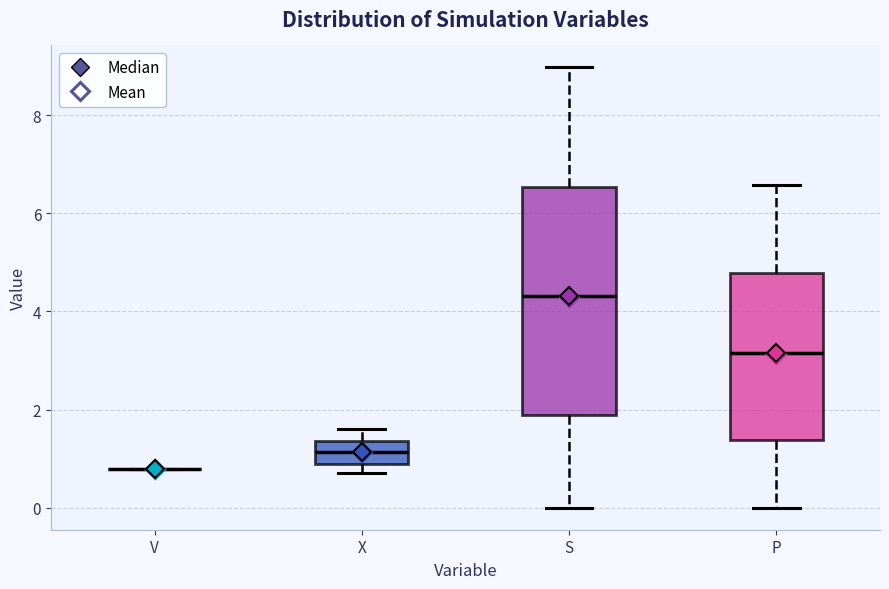

Which box is the tallest, from its lower edge to its upper edge?

S